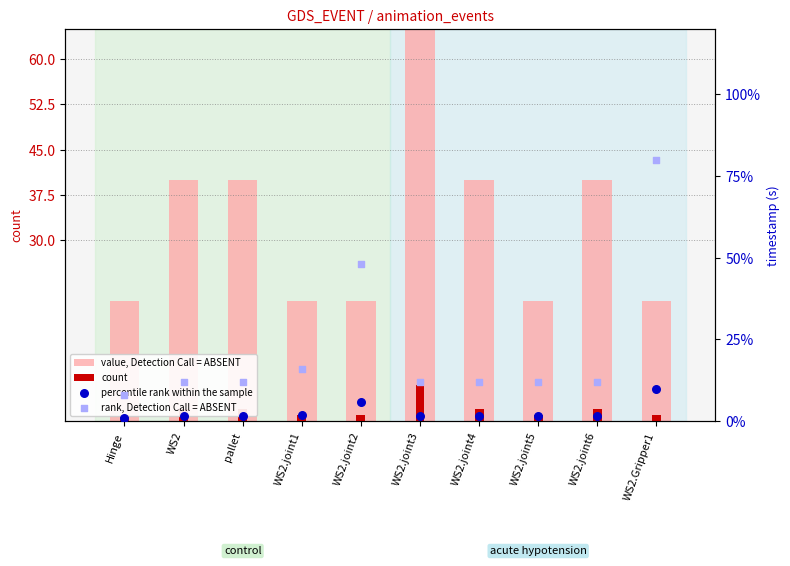

Which series has the largest total across all categories?

value, Detection Call = ABSENT